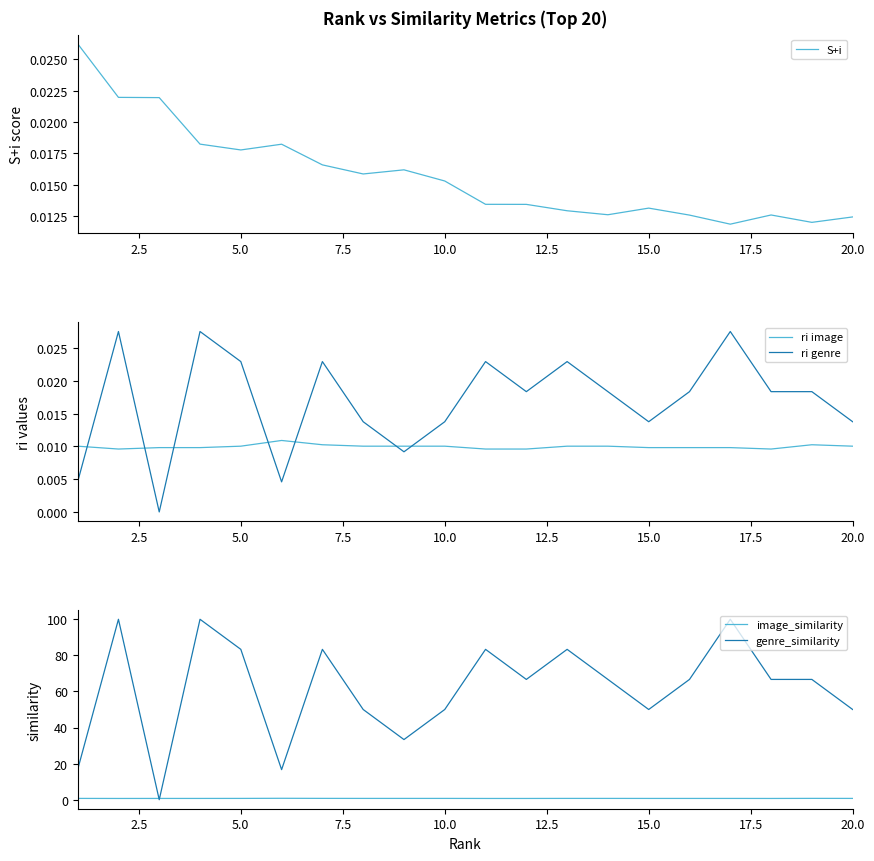

How many times do ri genre and ri image cross each other?

7